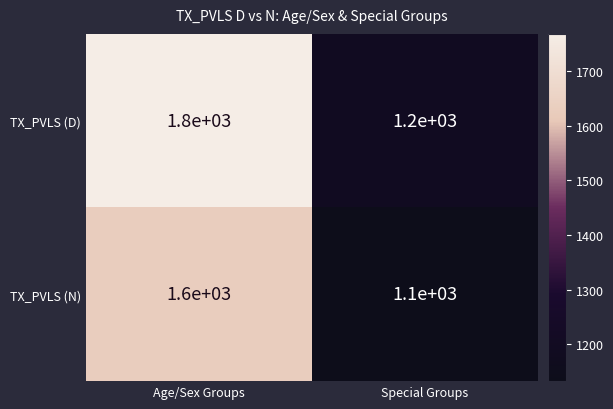

Rank the series by their average value, from lowest to highest.

TX_PVLS (N), TX_PVLS (D)